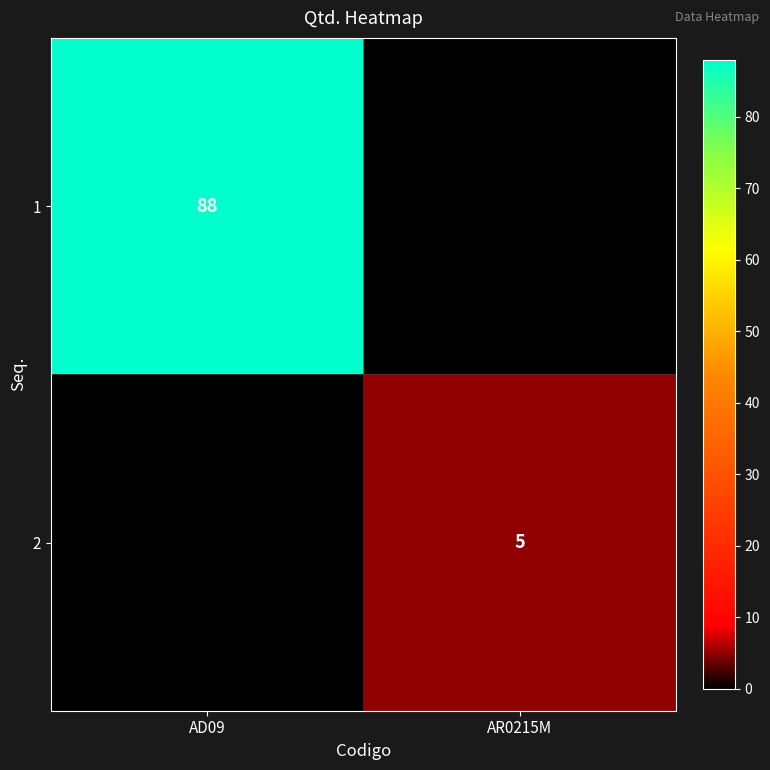

Is the value of 2 at AR0215M greater than the value of 1 at AD09?

No